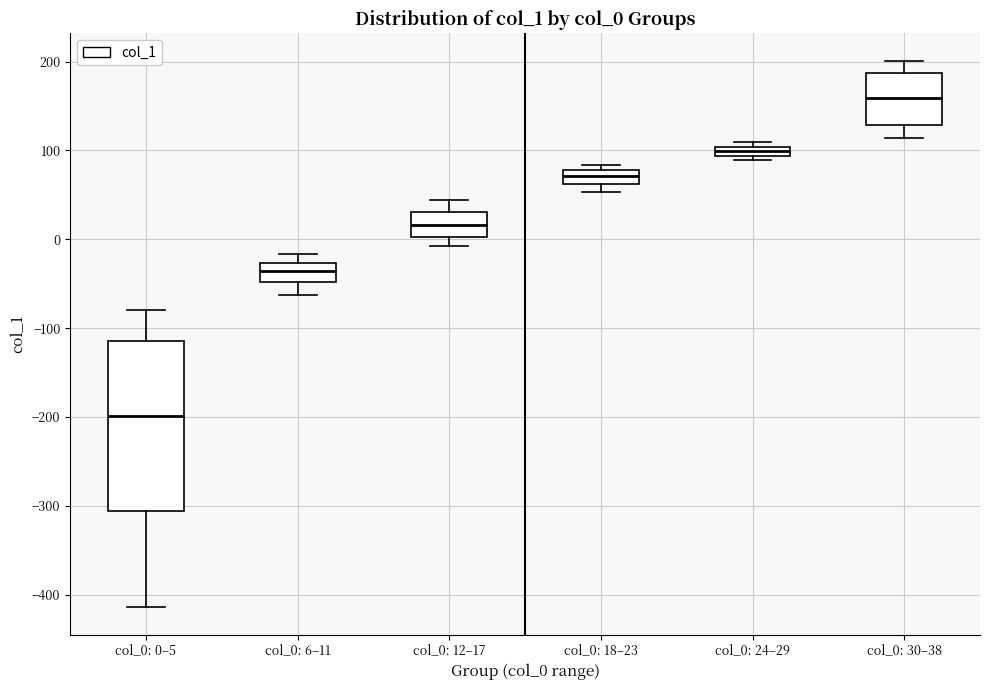

Which box's median line is the highest?

col_0: 30–38